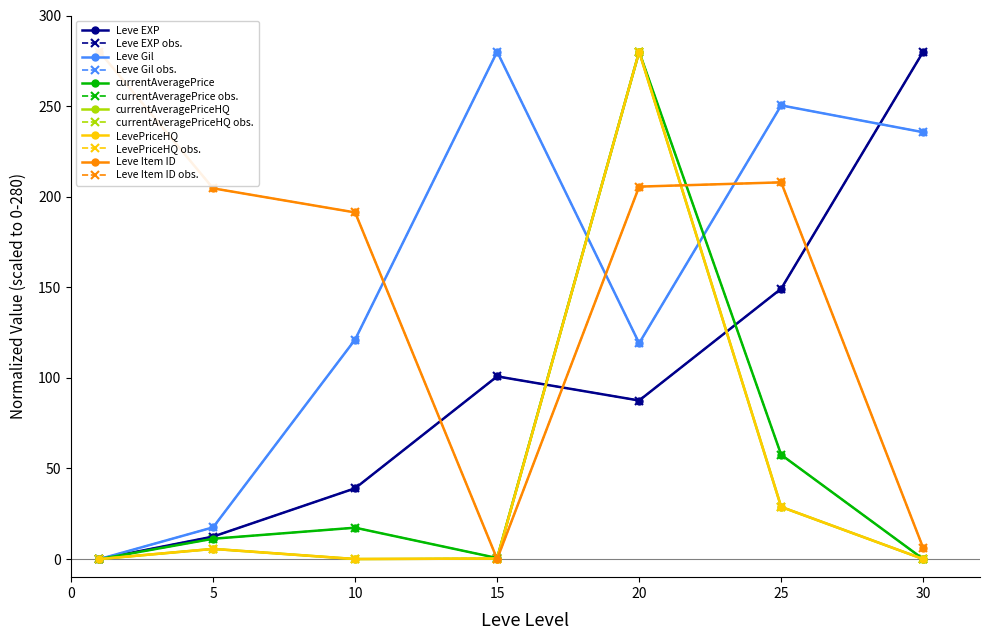

The value of currentAveragePriceHQ at 15 is 0.3. True or false?

True